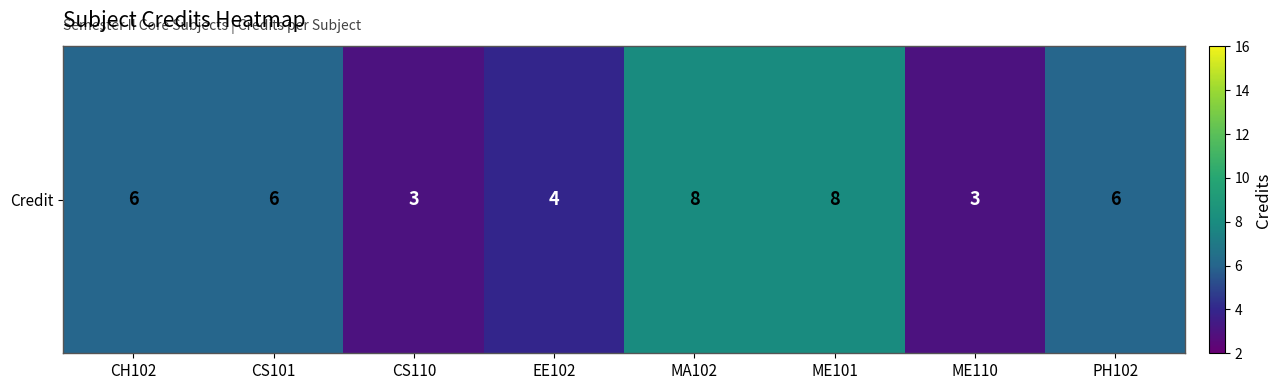

What is the change in value from EE102 to ME110?

-1